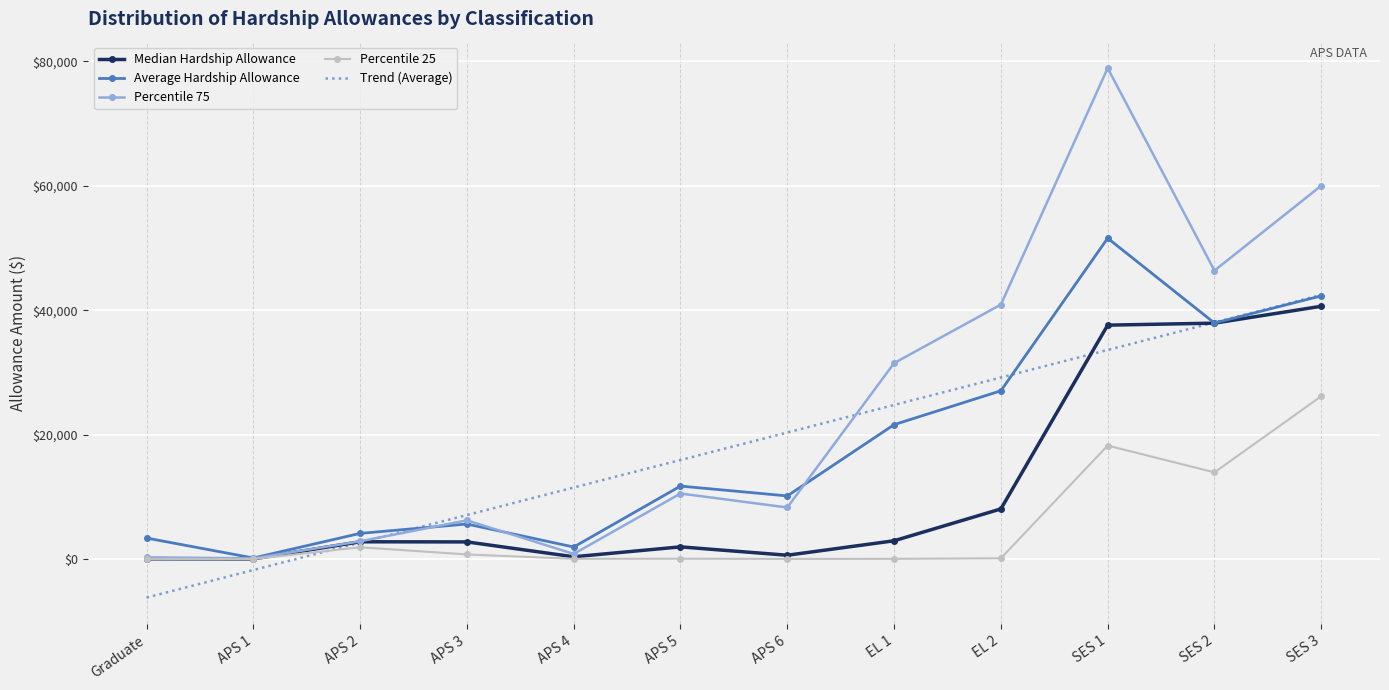

The value of Trend (Average) at APS 1 is -1738.3. True or false?

True